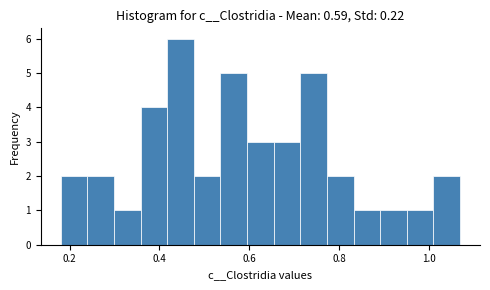

Around what value on the x-axis is the tallest bar? Give the approximate position of its centre, as read against the axis.

0.44